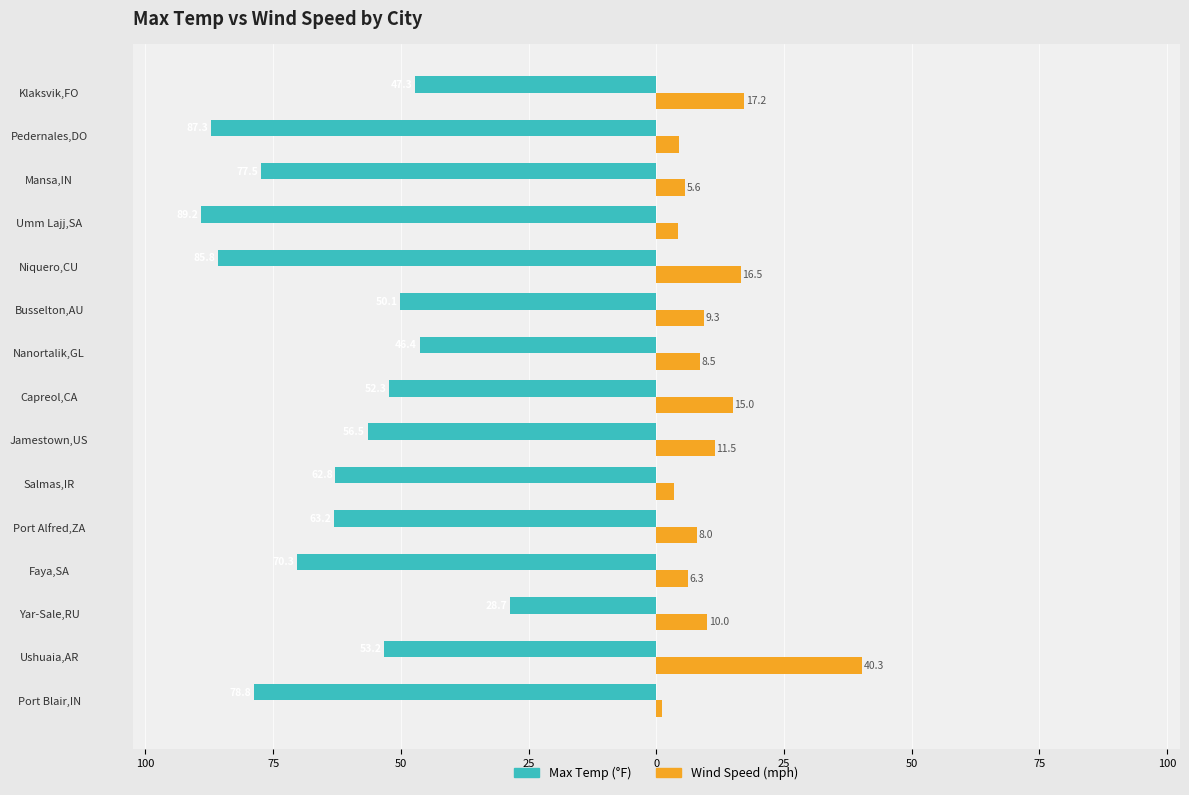

What are all the series names shown in the legend?

Max Temp (°F), Wind Speed (mph)